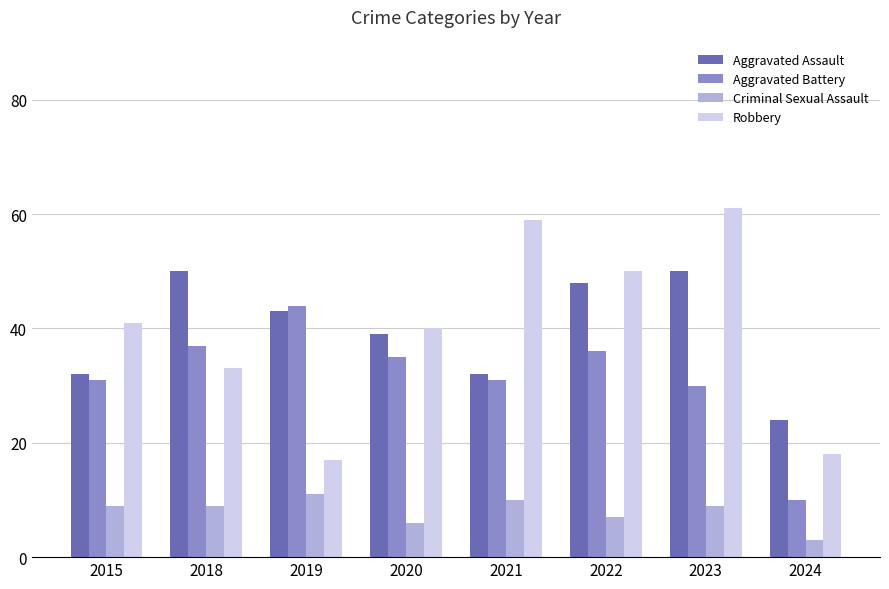

The Aggravated Assault series shows 32 at 2021. True or false?

True